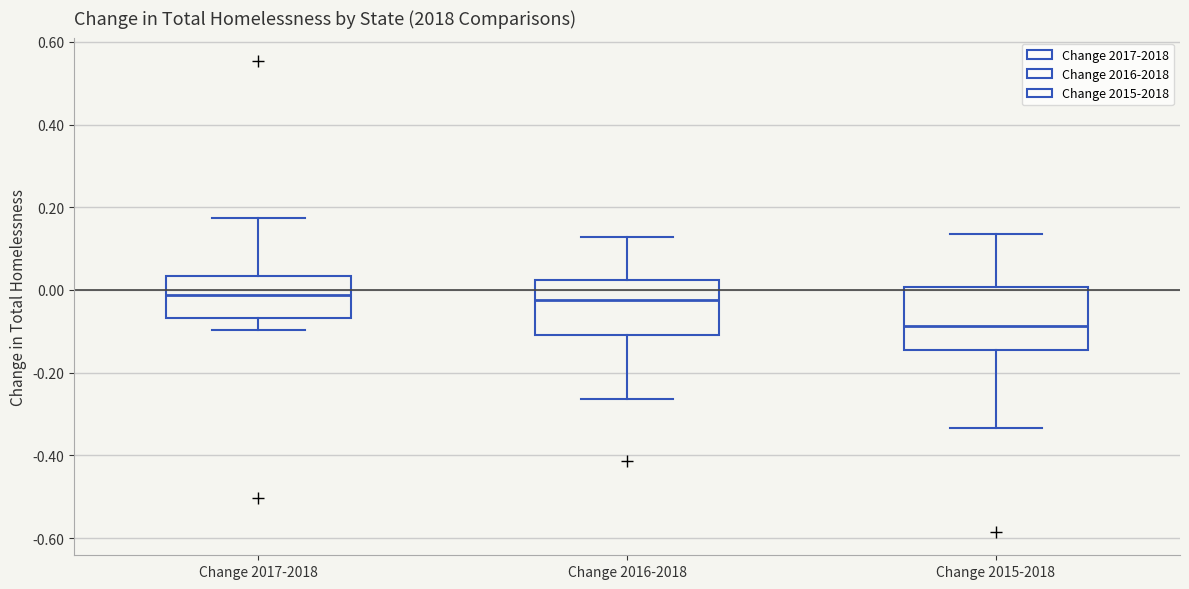

Reading left to right, transcribe this box plot: for each box, give where its median line is, the range the box spans, and where its two whiskers end, as read against the y-axis. The values are not printed on the chart, so give them approximately, as read against the axis.

Change 2017-2018: median -0.02, box -0.06 to 0.04, whiskers -0.10 to 0.18
Change 2016-2018: median -0.02, box -0.10 to 0.02, whiskers -0.26 to 0.12
Change 2015-2018: median -0.08, box -0.14 to 0.00, whiskers -0.34 to 0.14